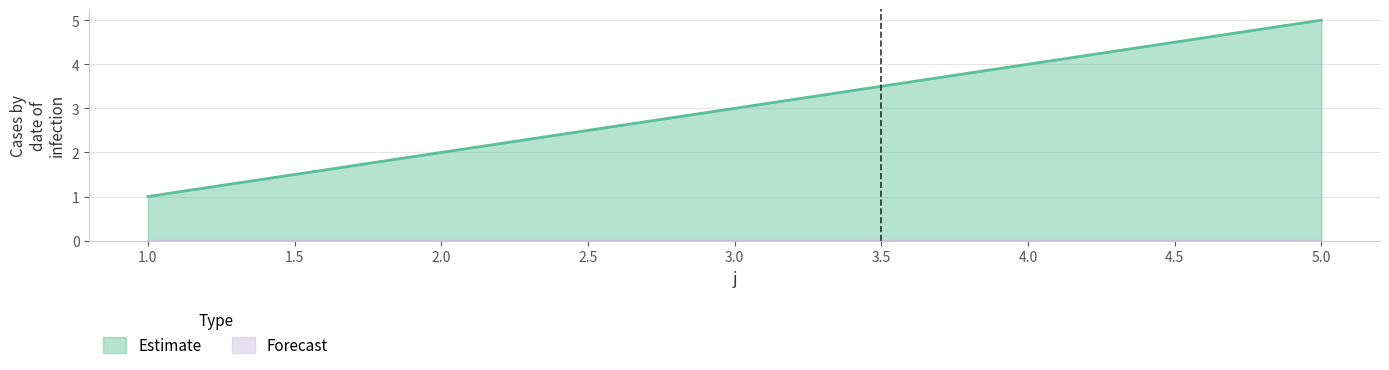

How many distinct data groups are displayed?

2